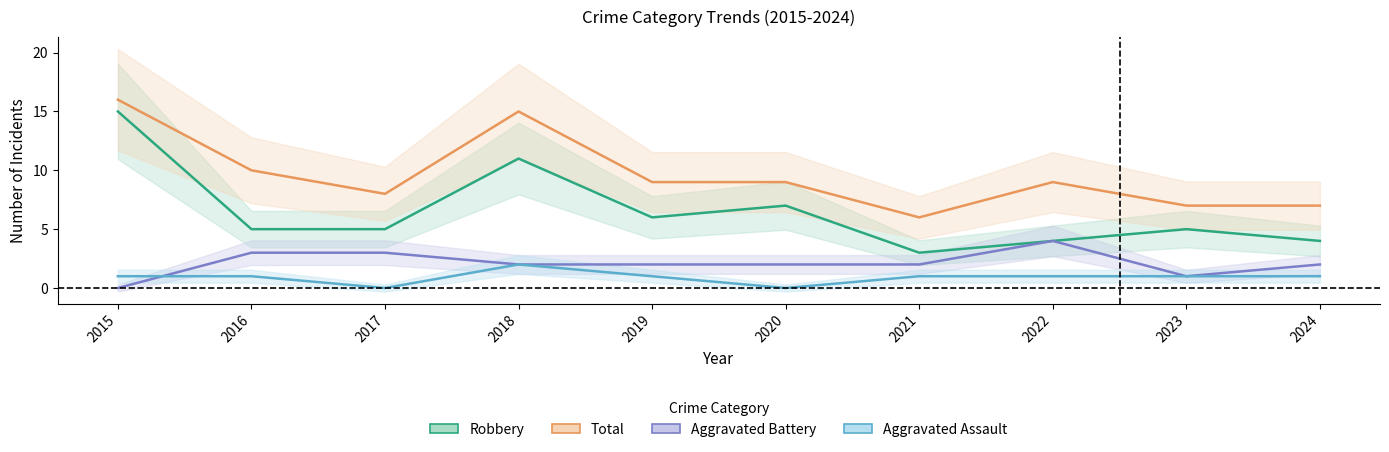

What are all the series names shown in the legend?

Aggravated Assault, Aggravated Battery, Robbery, Total